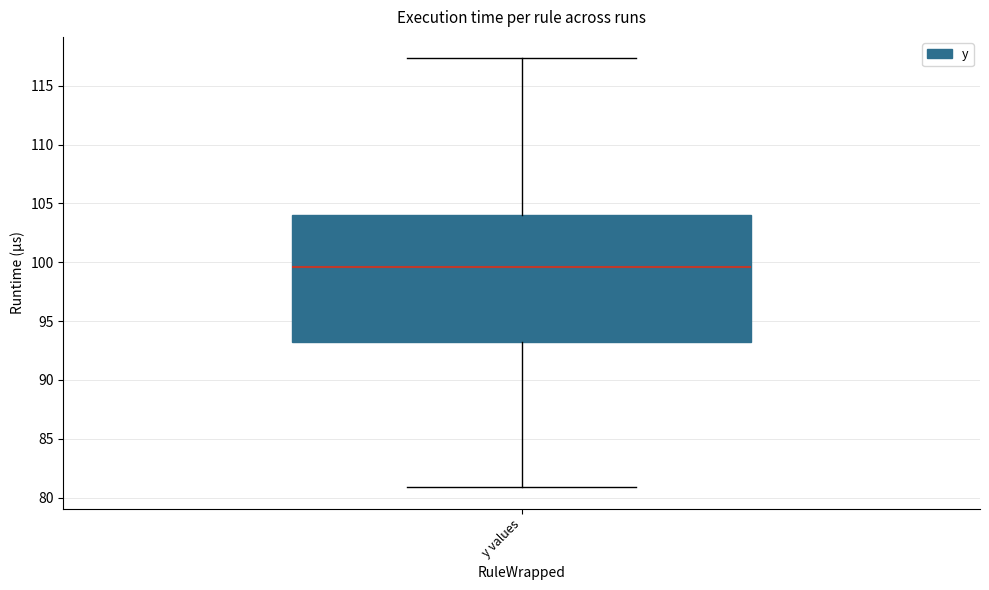

Read this box plot against the y-axis: the position of the median line, the range covered by the box, and the ends of both whiskers. The values are not printed on the chart, so give them approximately, as read against the axis.

median 99.5, box 93.0 to 104.0, whiskers 81.0 to 117.5